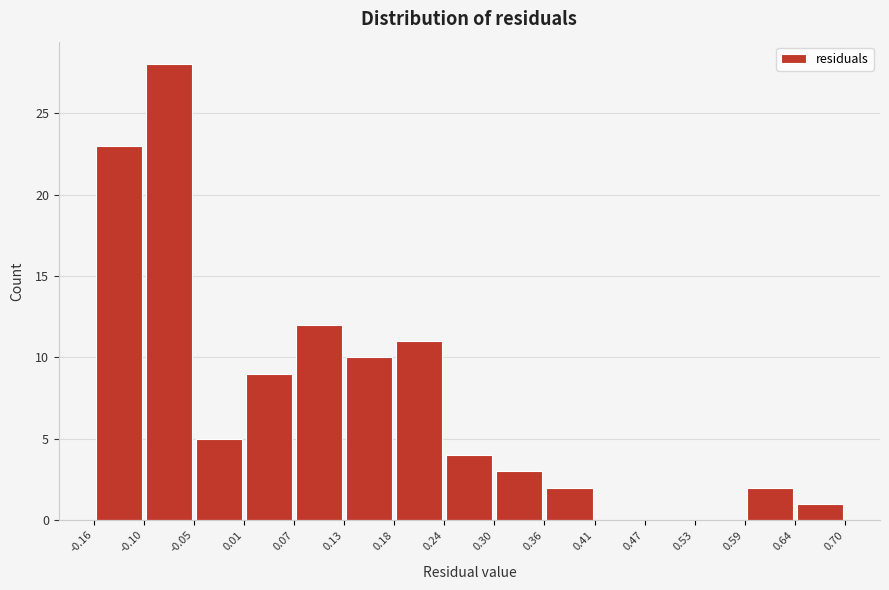

How tall is the bar that spans 0.01 to 0.07 on the x-axis? The values are not printed on the chart, so give them approximately, as read against the axis.

9